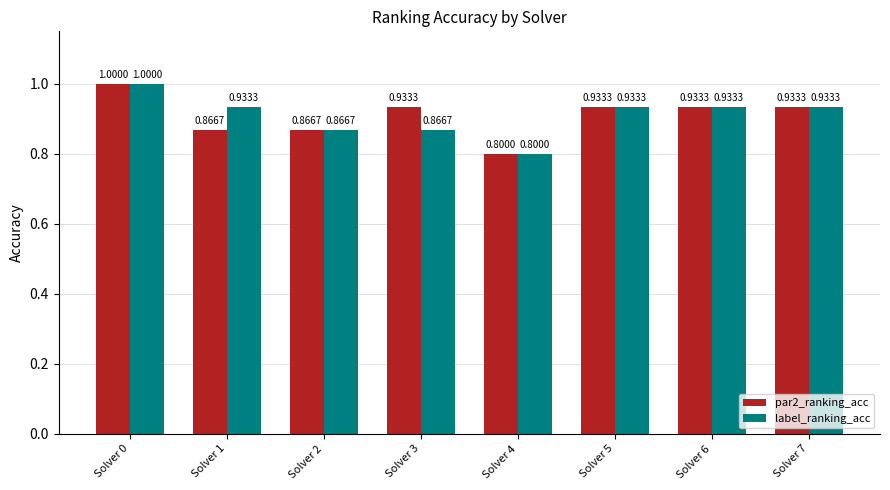

What is the highest value of the label_ranking_acc series?

1.0